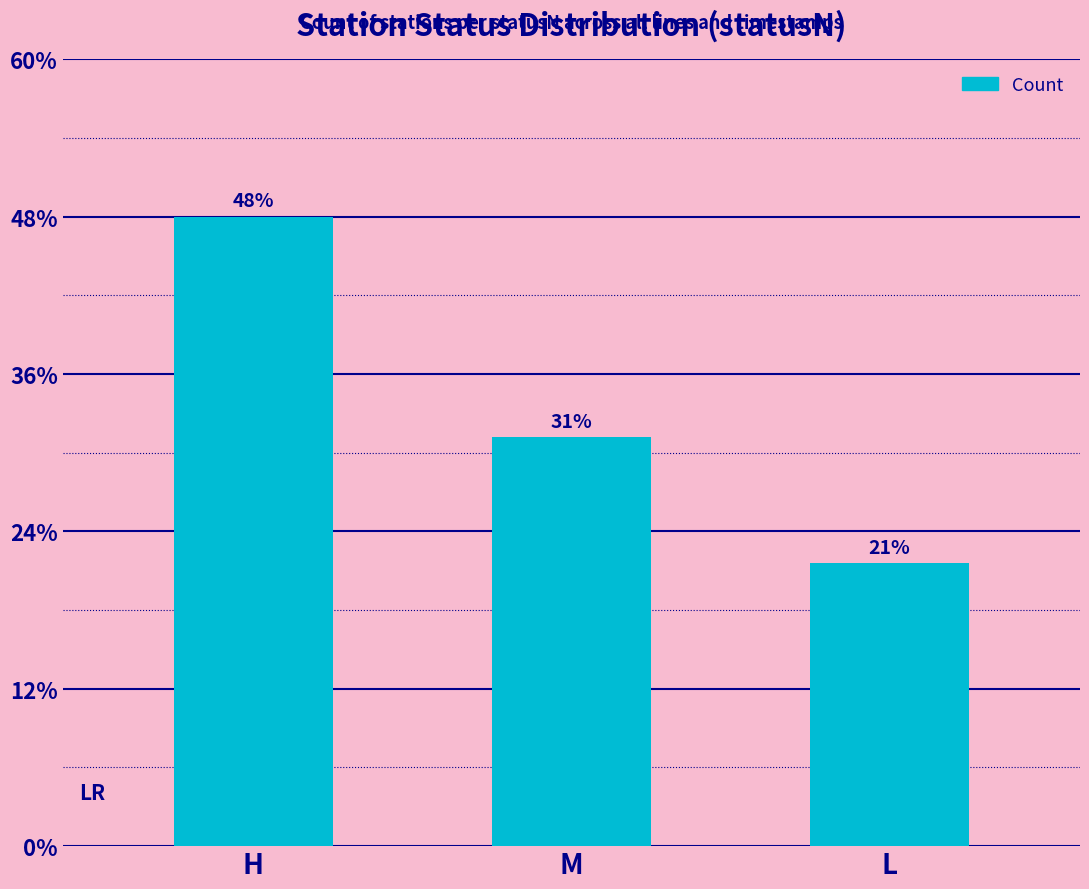

Does the chart contain any negative values?

No